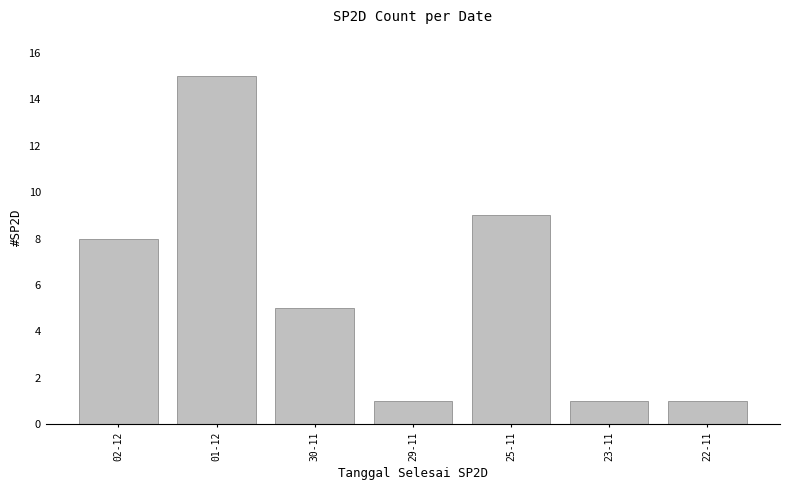

Which label corresponds to the largest value in the chart?

01-12